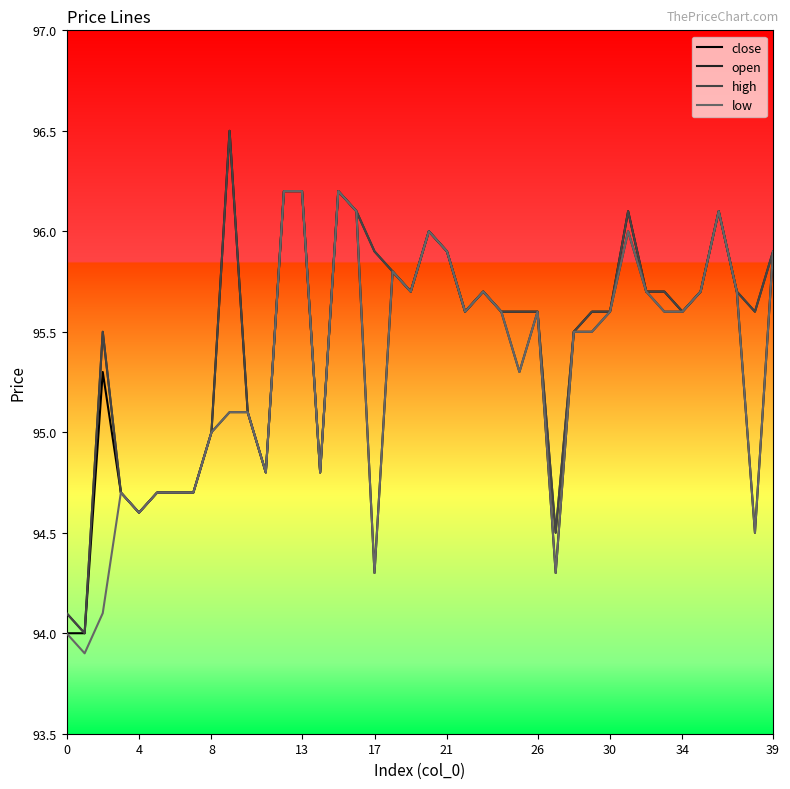

What is the maximum value shown in the chart?

96.5